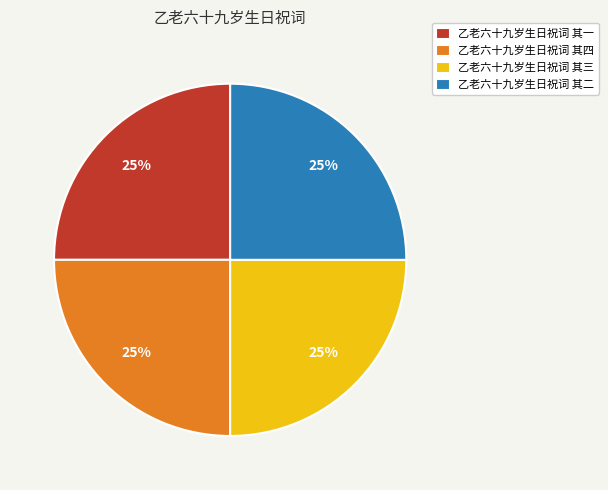

The 乙老六十九岁生日祝词 其一 slice represents 25% of the pie. True or false?

True